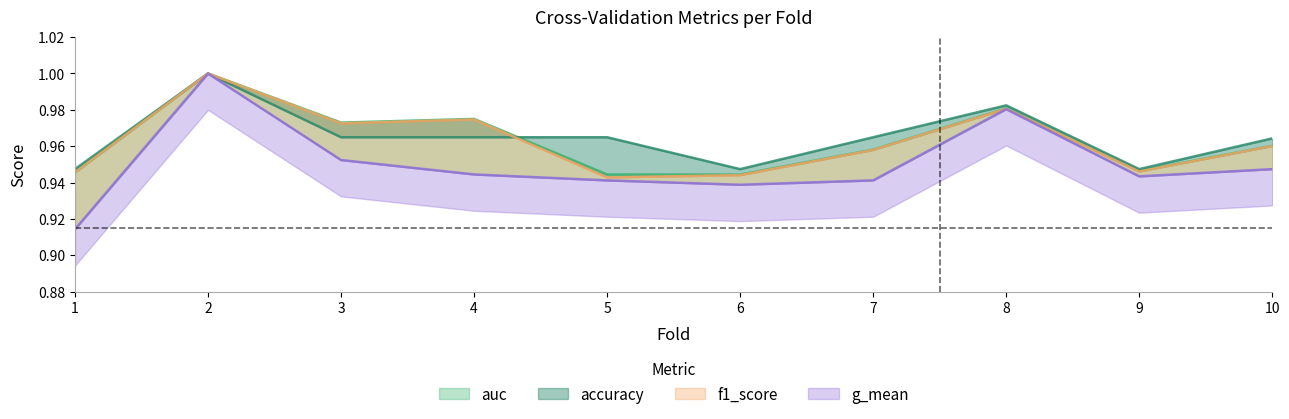

What is the minimum value for g_mean?

0.9